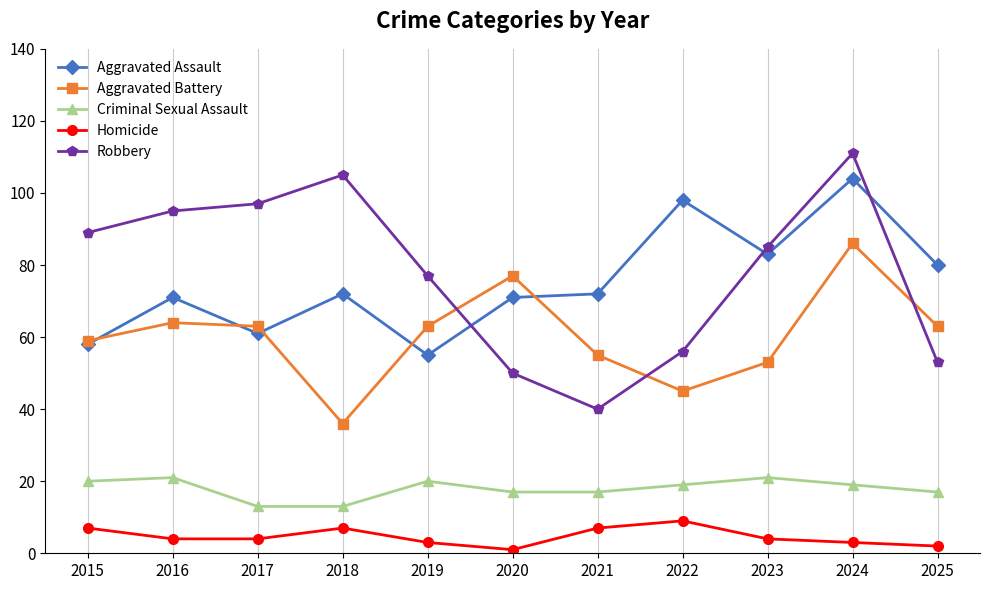

At which label does Homicide reach its peak?

2022